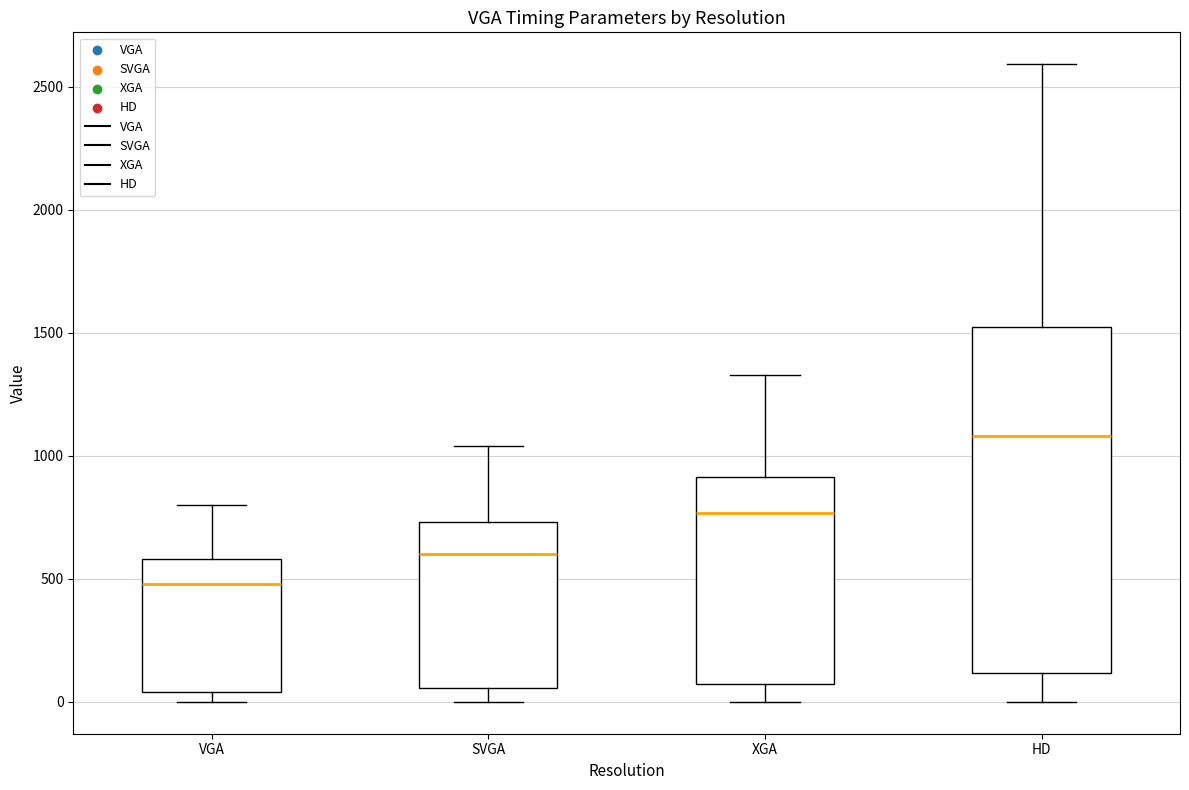

Which box's median line is the highest?

HD